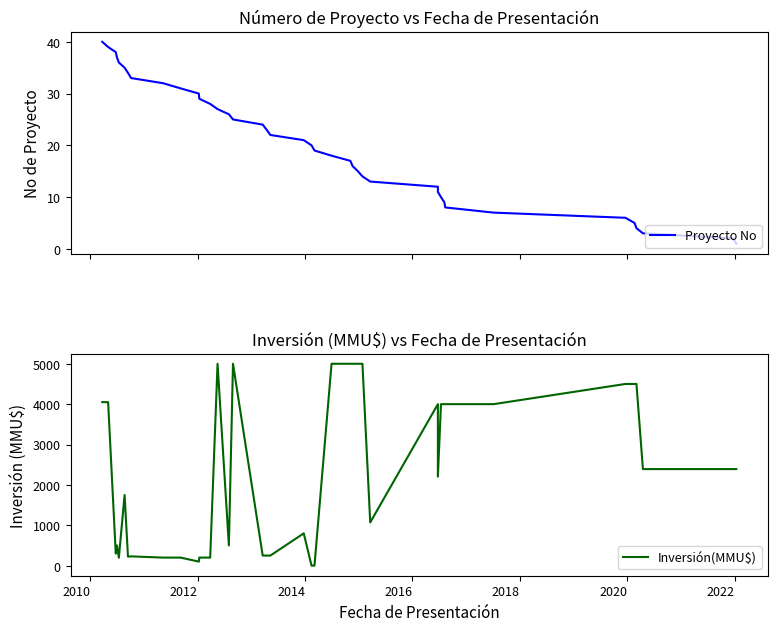

What are all the series names shown in the legend?

Proyecto No, Inversión(MMU$)